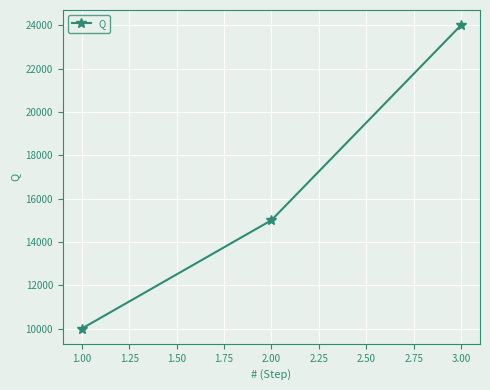

How many data points does each series have?

3